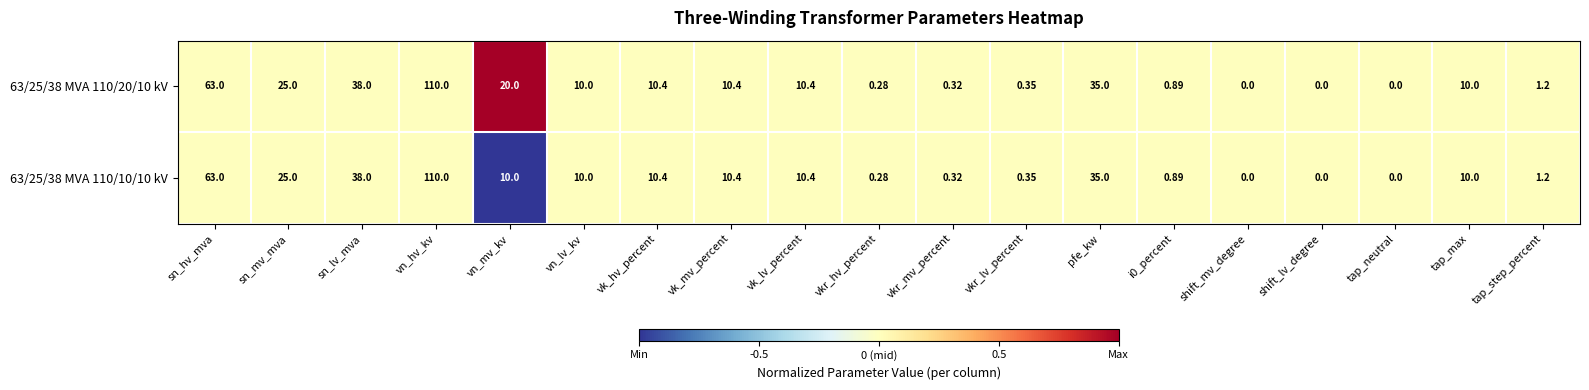

At which label does 63/25/38 MVA 110/10/10 kV reach its peak?

vn_hv_kv